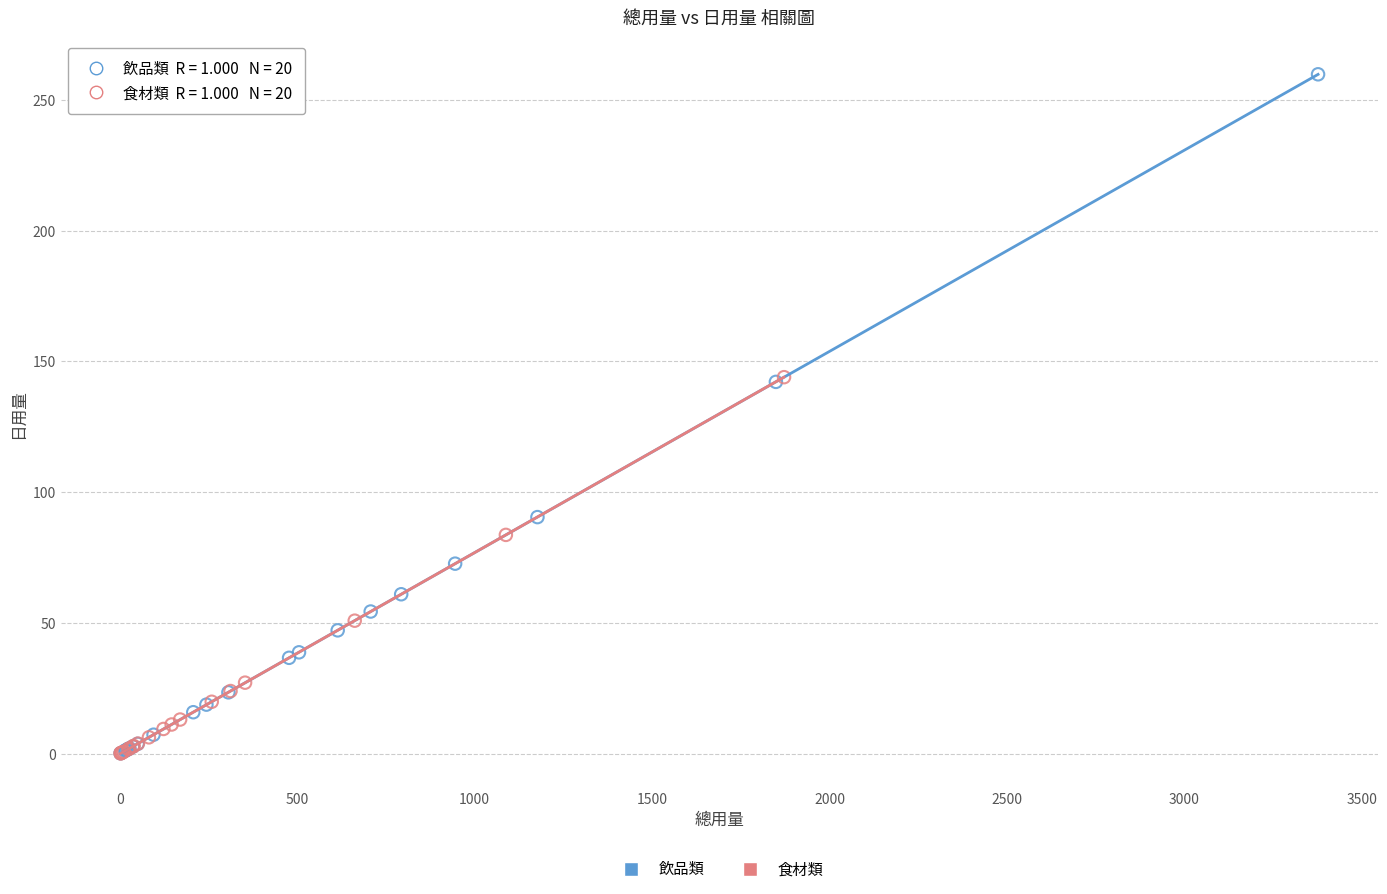

Which series has the widest spread of Y values?

飲品類